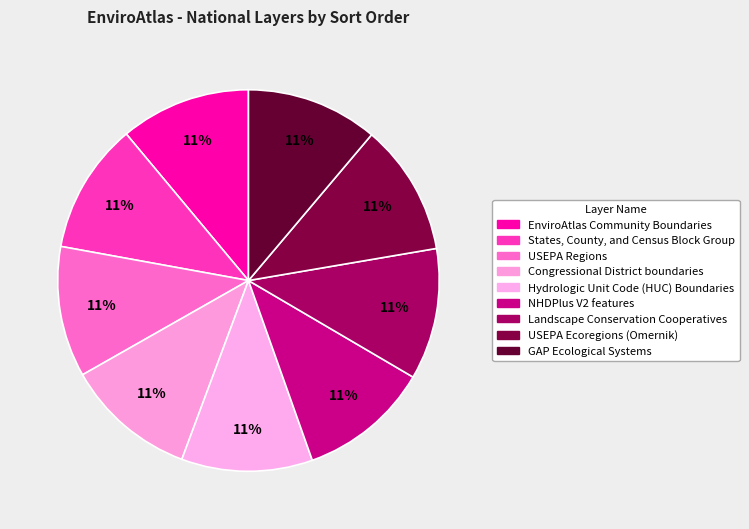

How many slices are in this pie chart?

9